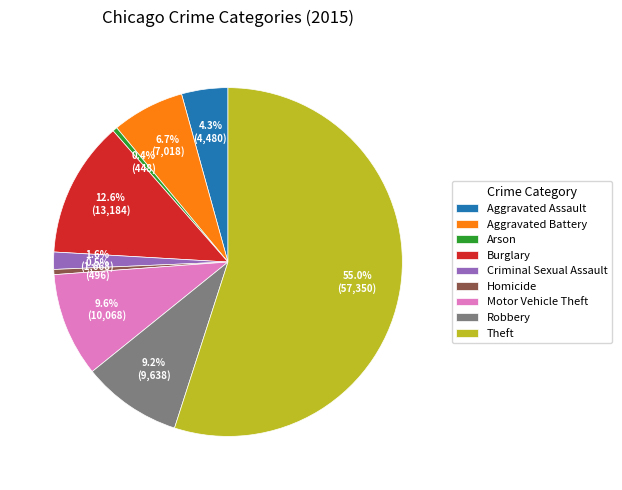

To the nearest percent, what is the difference between the Aggravated Battery and Theft slice percentages?

48%